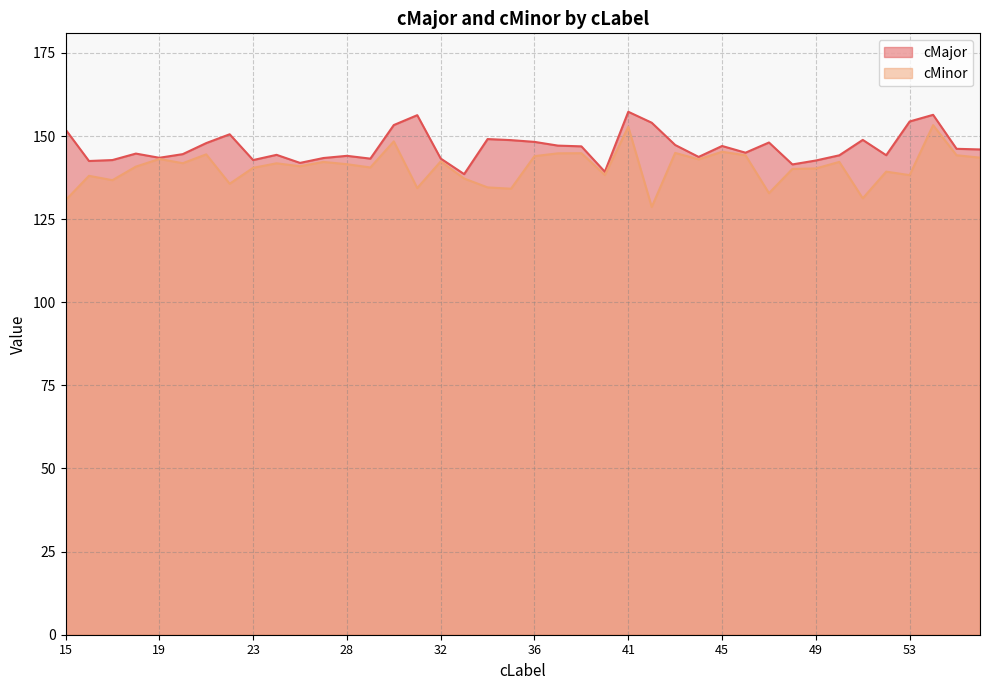

At how many categories does at least one series exceed 147?

16